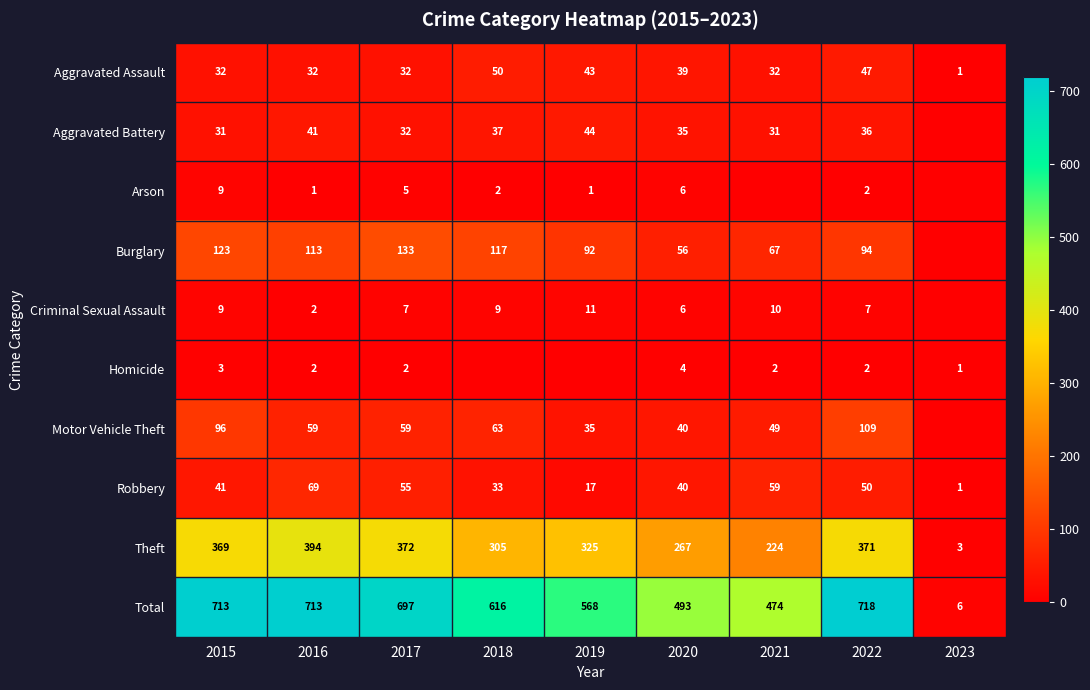

What is the difference between the highest and lowest values at 2020?

489